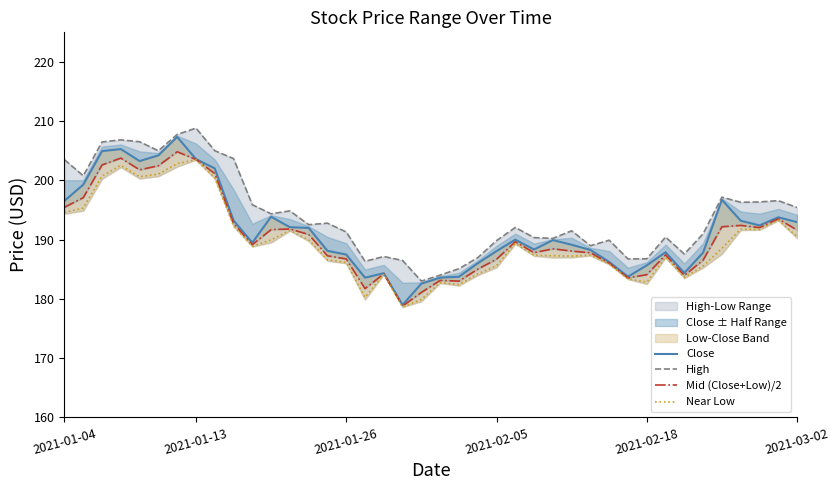

List the series in order of their peak value, lowest first.

Near Low, Mid (Close+Low)/2, Close, High